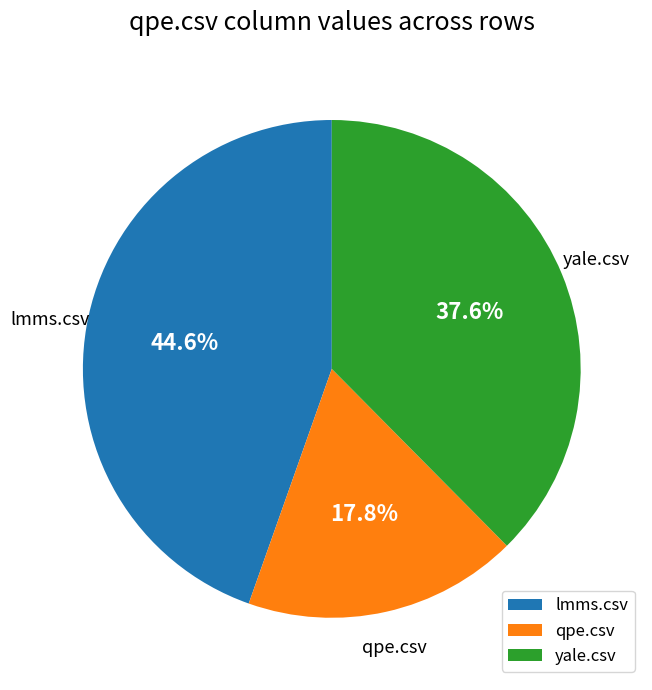

Which slice is the smallest?

qpe.csv